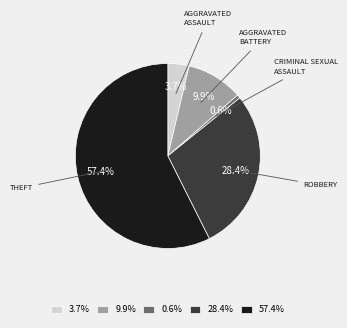

Is there a majority slice in this chart?

Yes